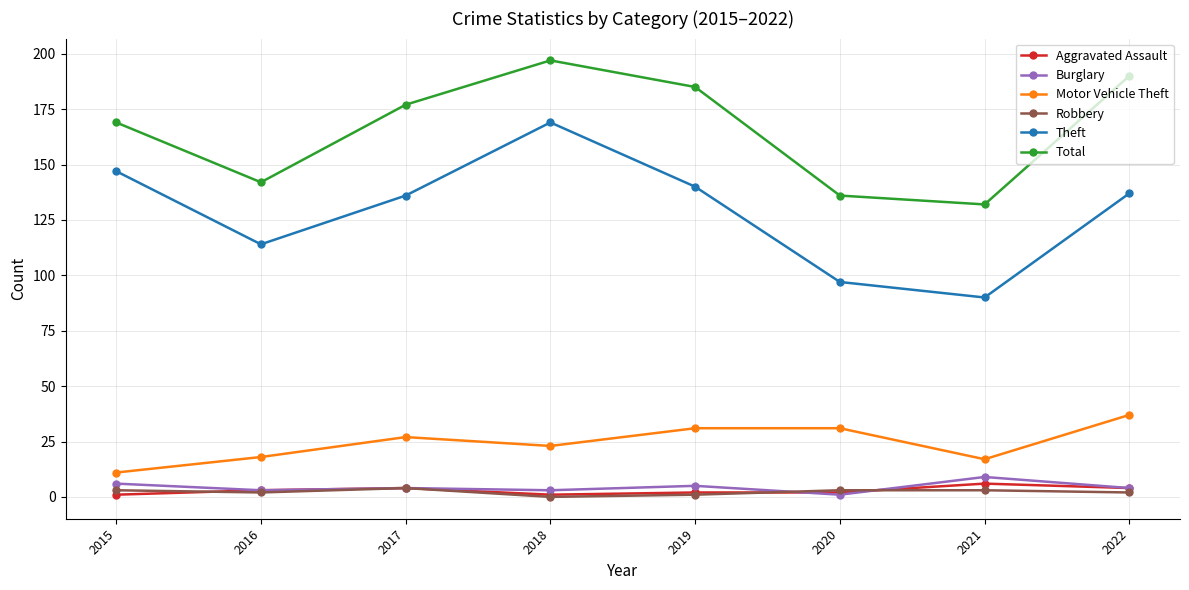

The value of Motor Vehicle Theft at 2022 is 64. True or false?

False